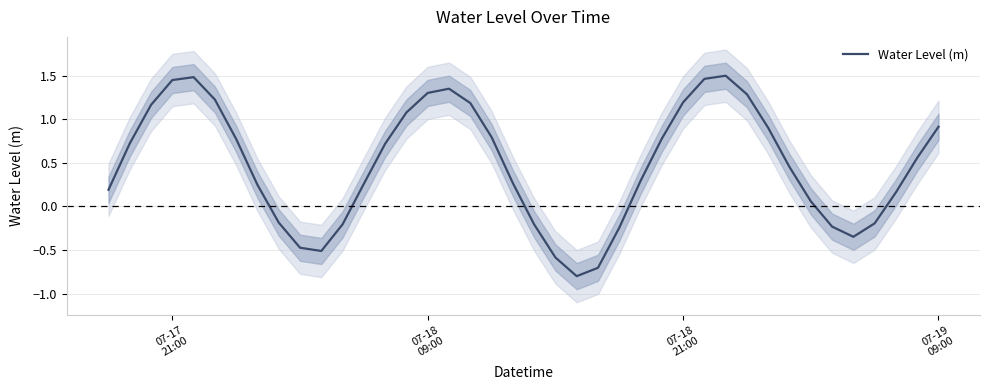

The chart shows a value of 0.3 at 37. True or false?

False